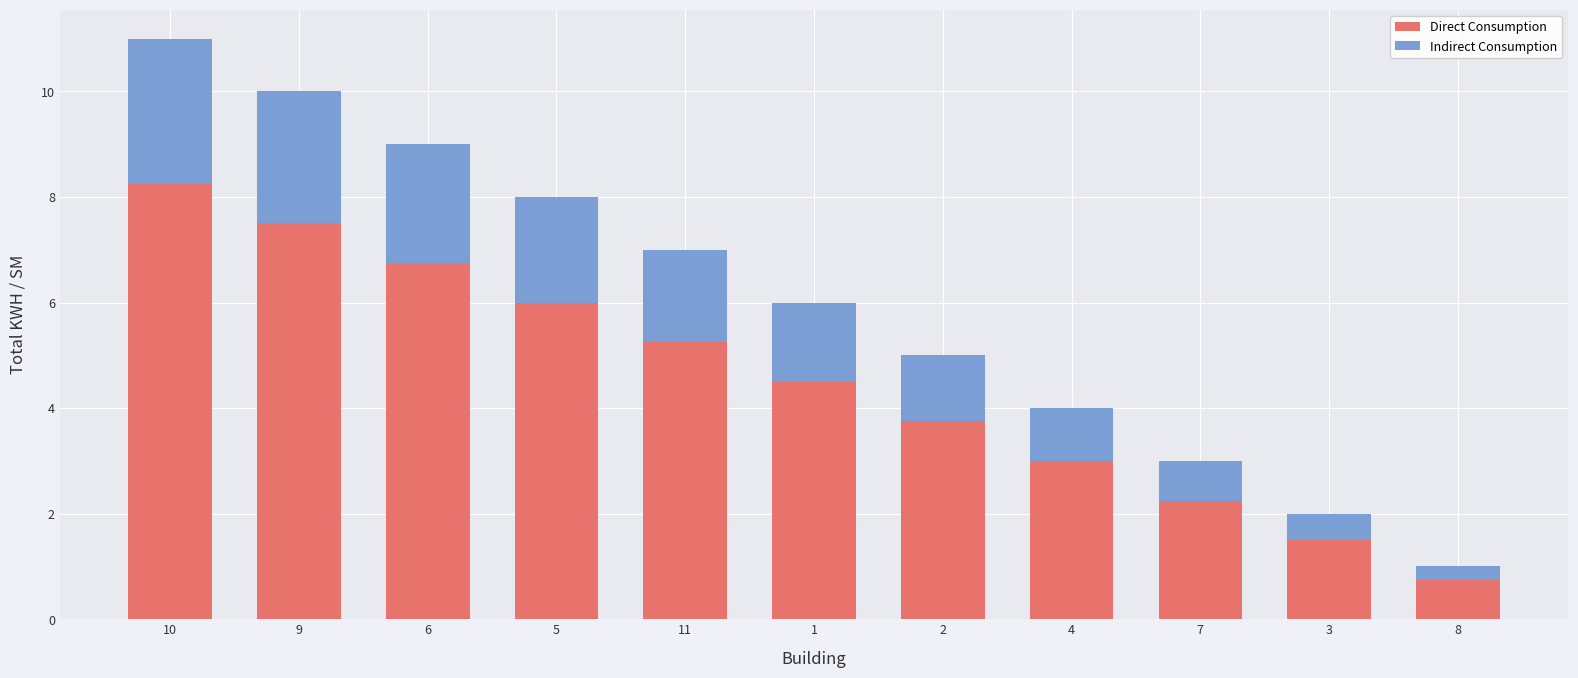

What is the total value across all series at 11?

7.0